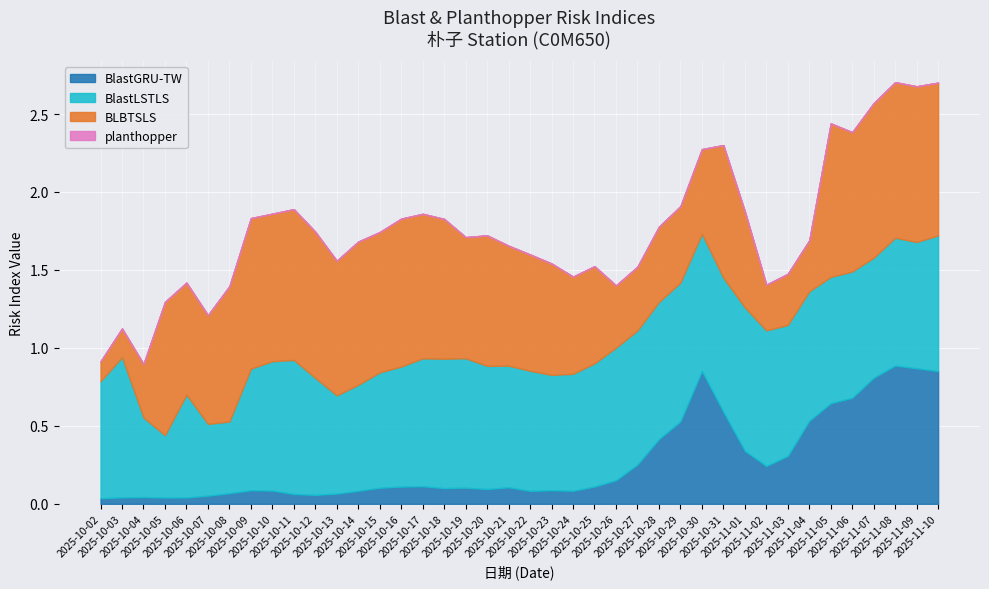

How many series are shown in this chart?

4